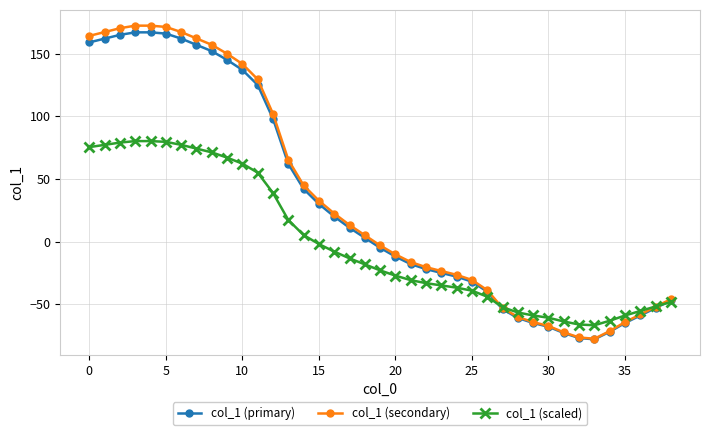

At how many categories does at least one series exceed 36?

15